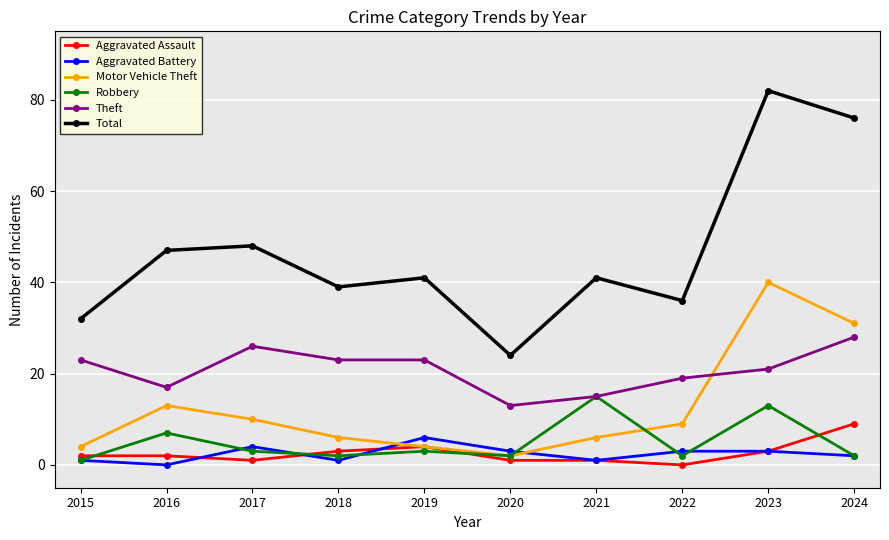

How many positive values does the Aggravated Battery series have?

9